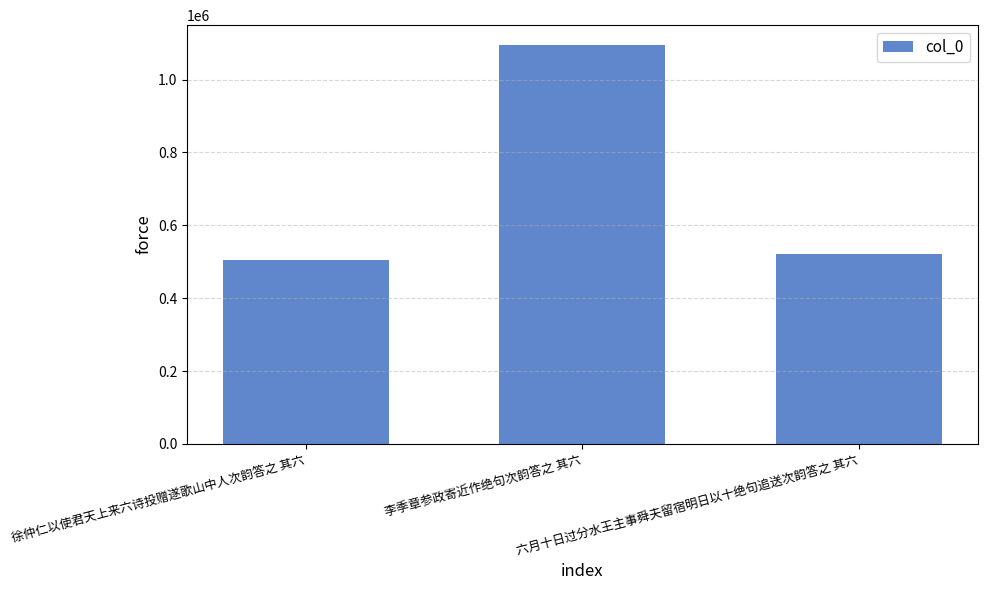

Which label corresponds to the largest value in the chart?

李季章参政寄近作绝句次韵答之 其六